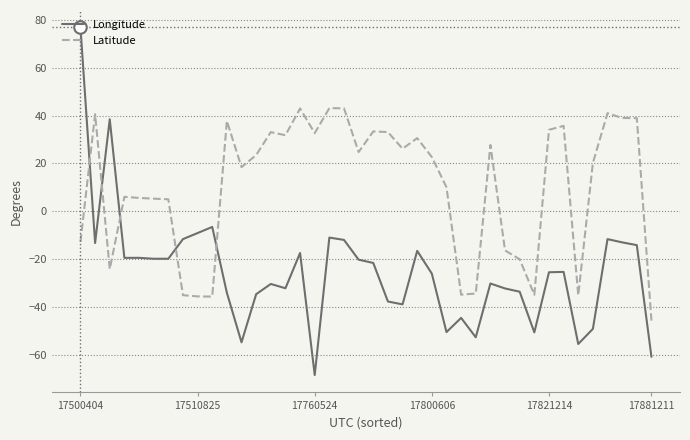

What is the difference between the maximum and minimum values in the Latitude series?

88.8